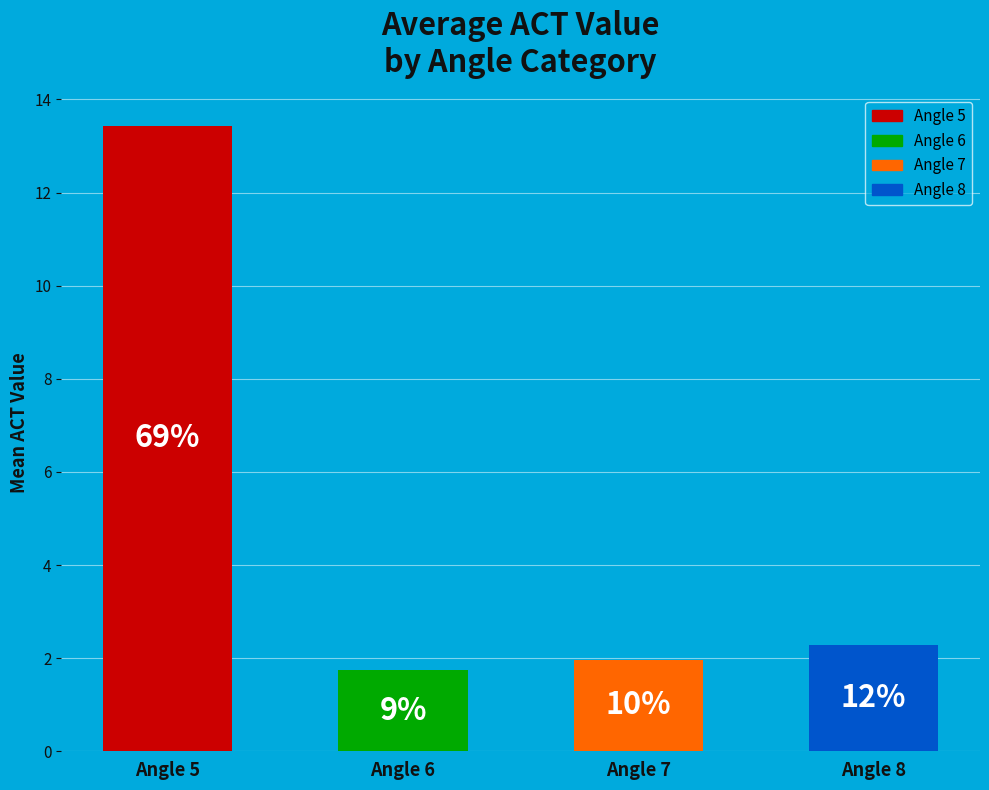

Count the number of slices in the pie.

4